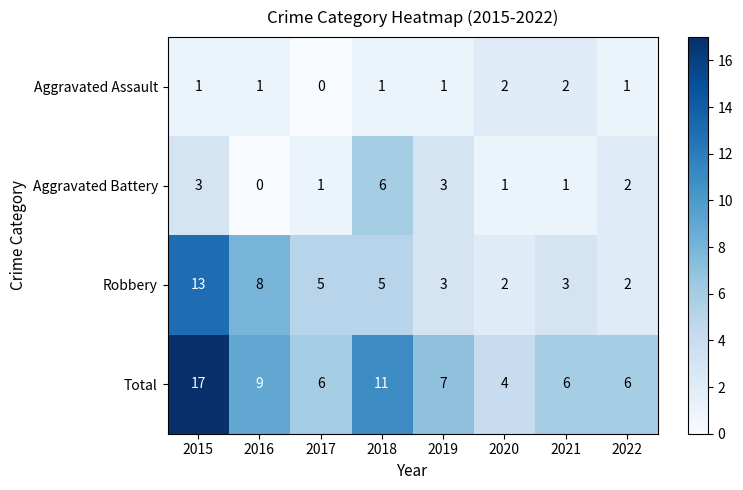

What is the average value of the Robbery series?

5